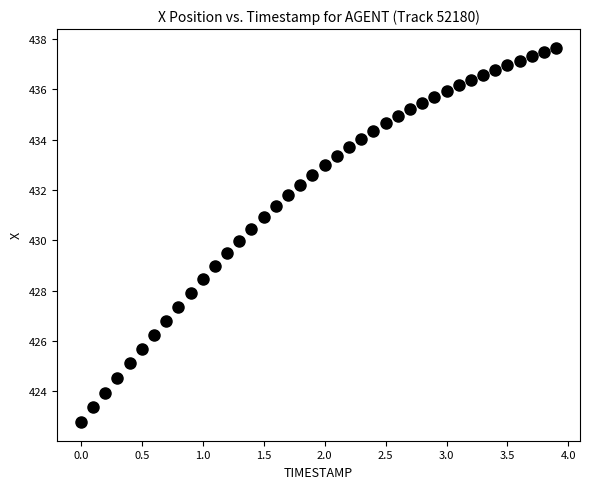

What is the range of X values (max minus min)?

3.9